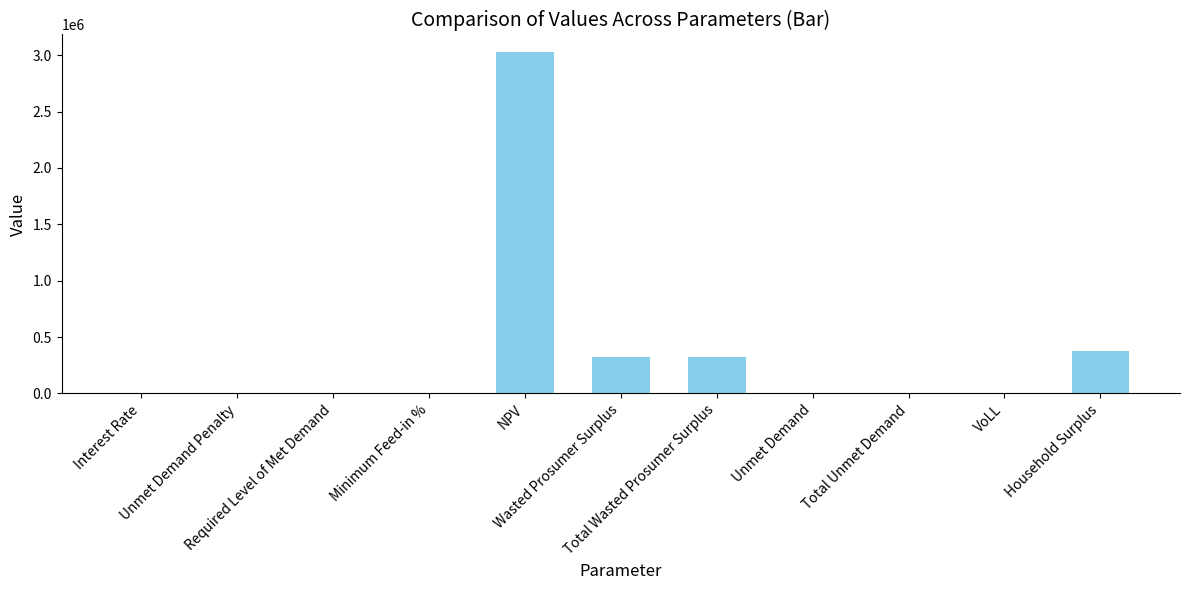

What is the greatest value displayed?

3032226.9